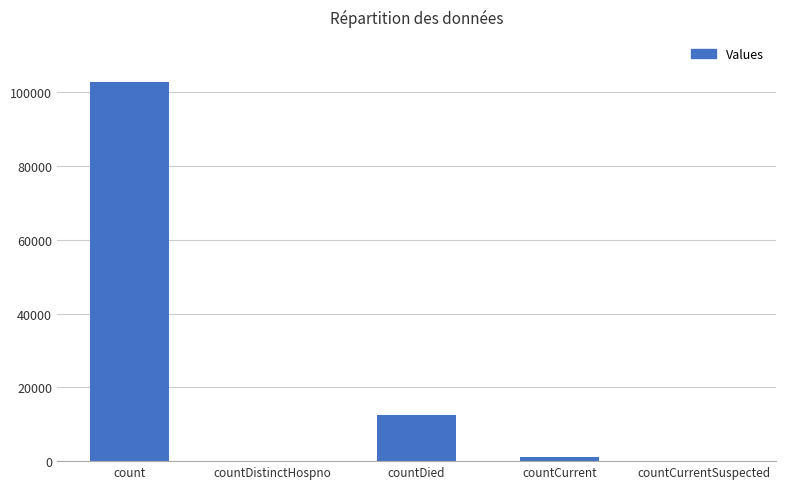

True or false: the data shows 0 at countCurrentSuspected.

True